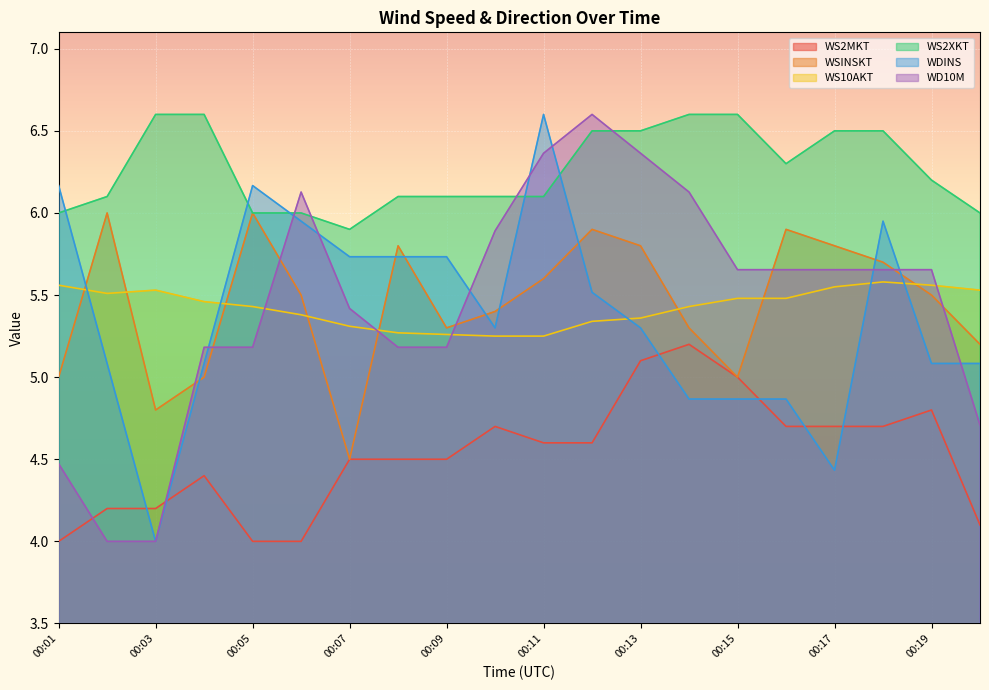

What is the spread (max minus min) of values at 00:17?

2.1